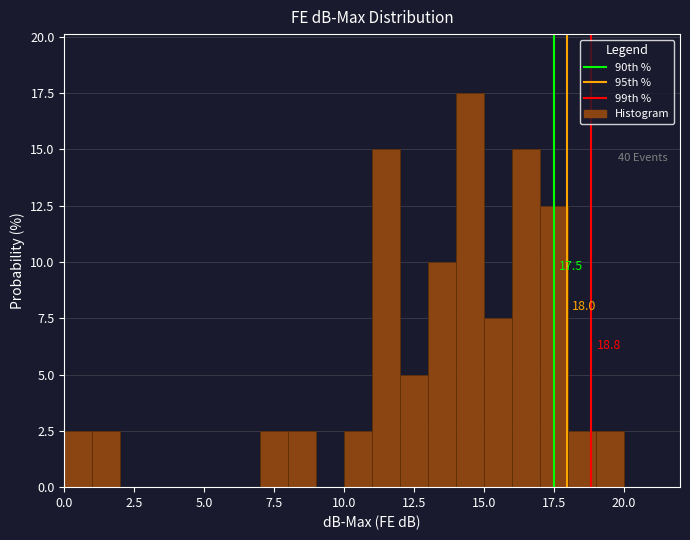

Around what value on the x-axis is the tallest bar? Give the approximate position of its centre, as read against the axis.

14.5